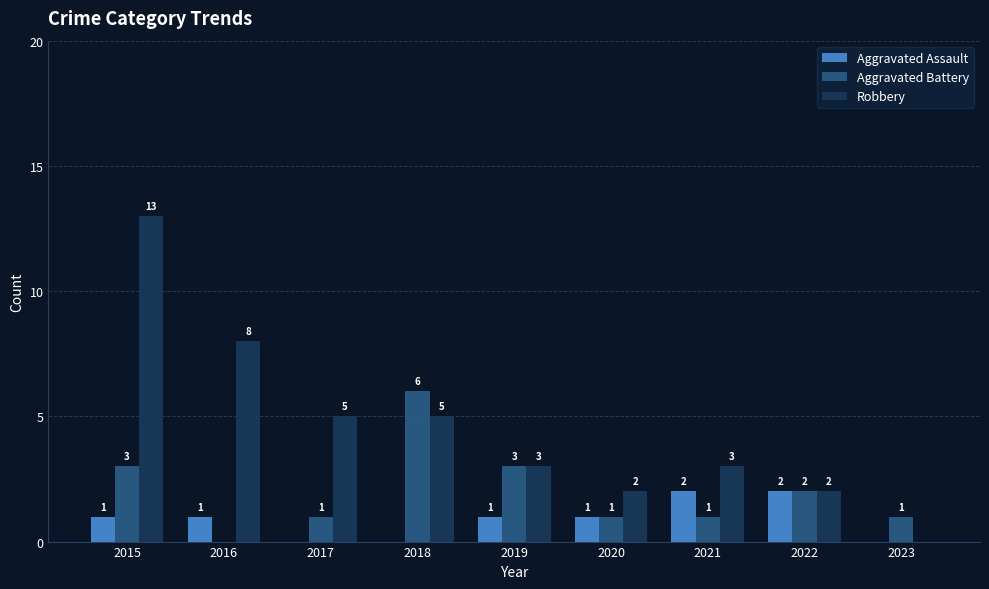

Is the value of Robbery at 2018 greater than the value of Aggravated Battery at 2023?

Yes